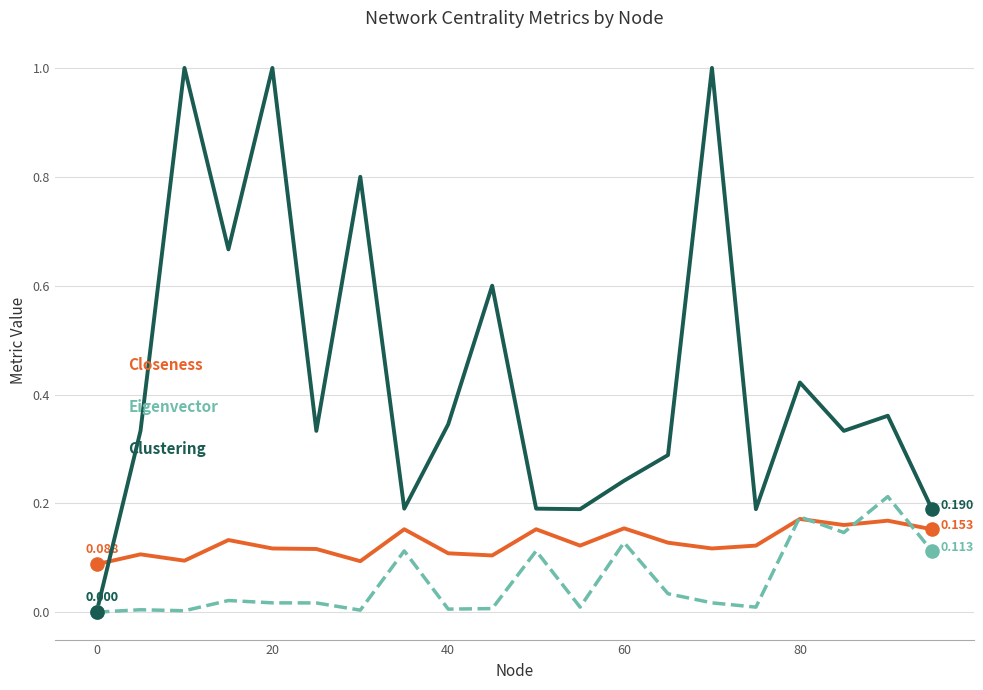

Does the chart have visible grid lines?

Yes